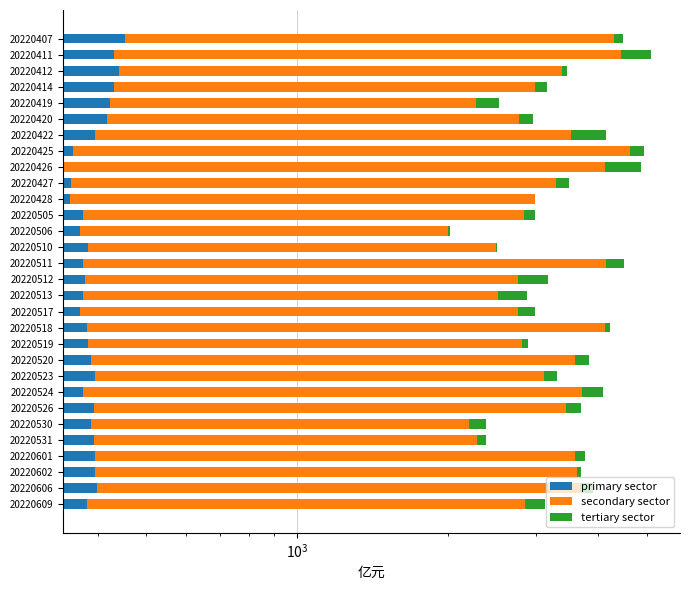

What is the label of the 12th bar from the right?

18